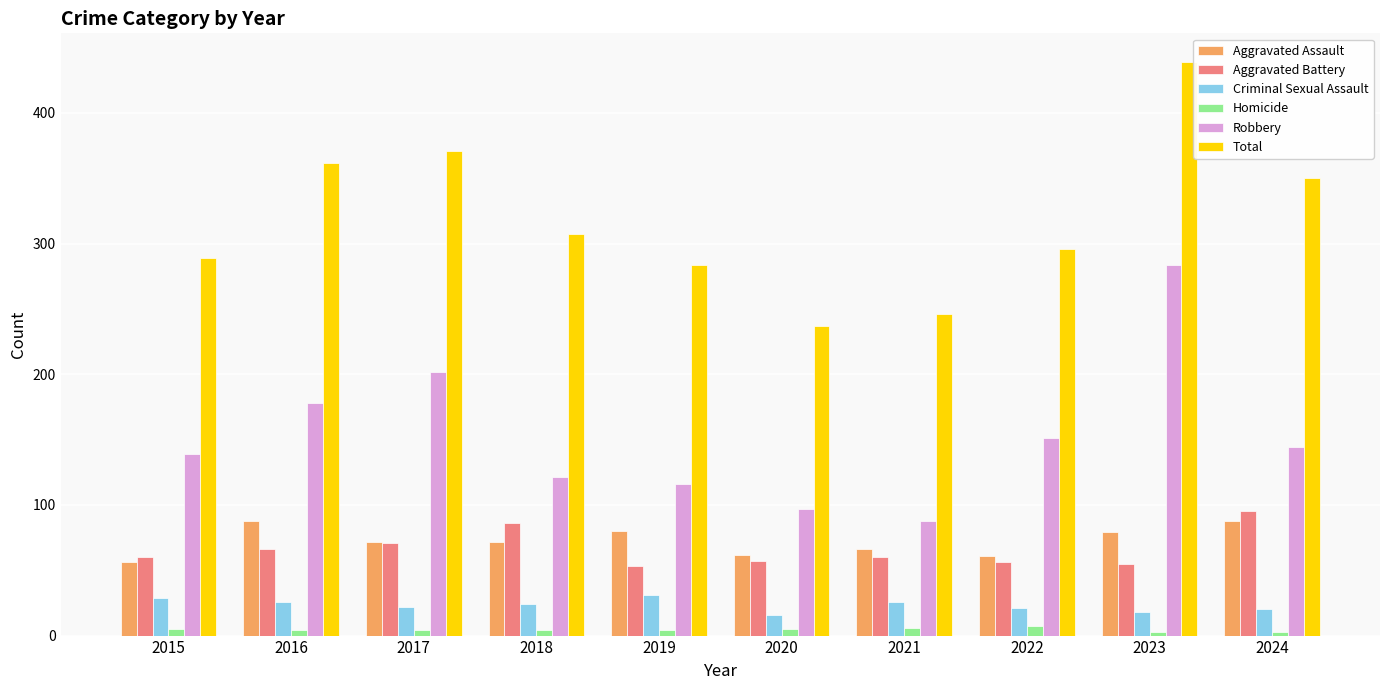

At which category does the chart reach its peak across all series?

2023